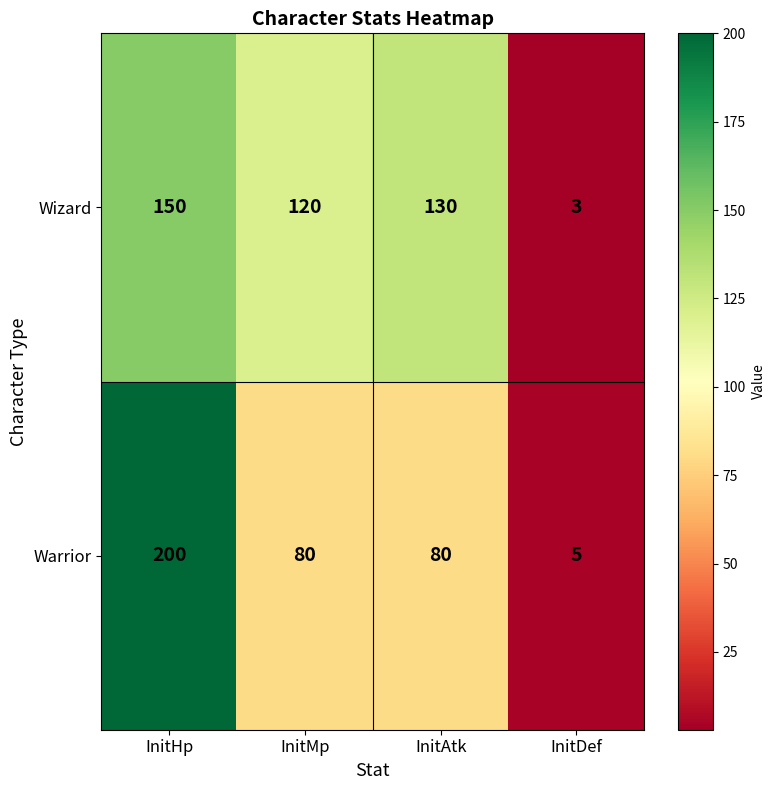

Which label corresponds to the smallest value in the chart?

InitDef